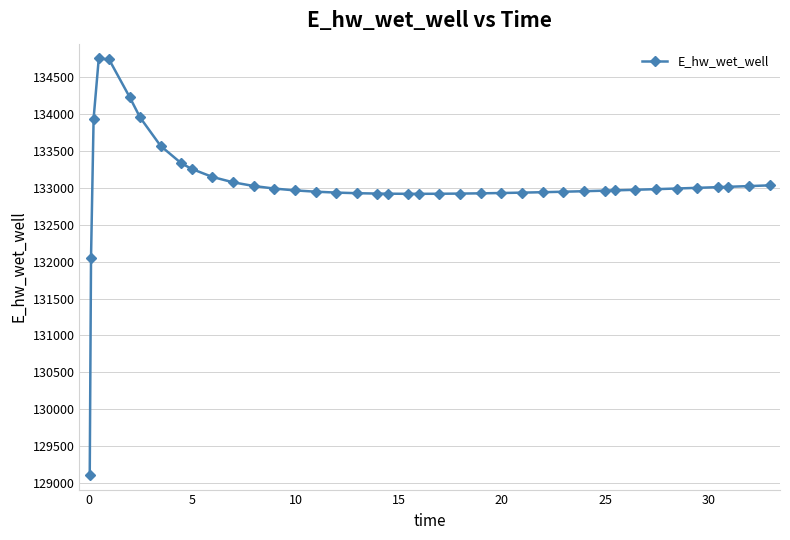

True or false: there are more than 0 points higher than both neighbors.

True